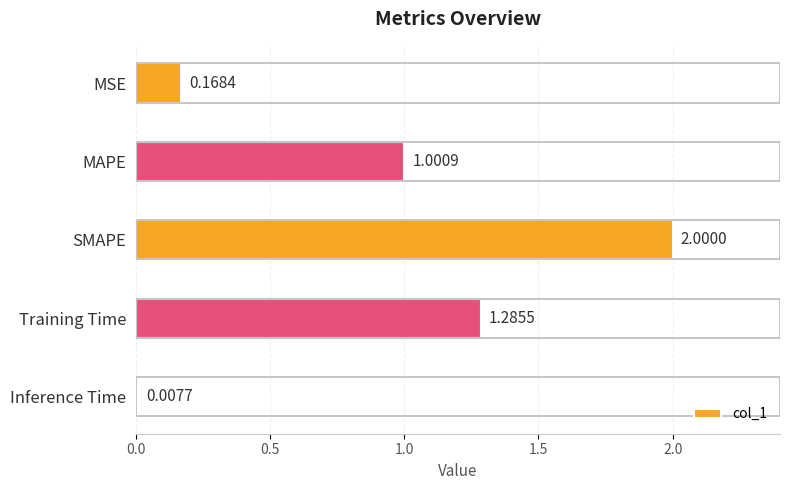

How many data points are less than 1?

2